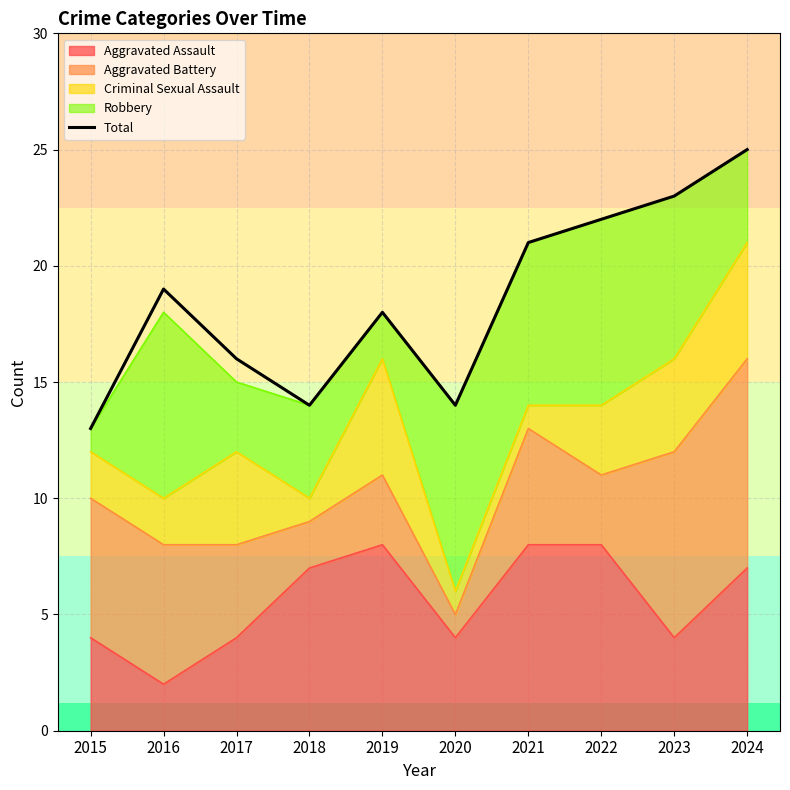

What is the smallest value displayed?

13